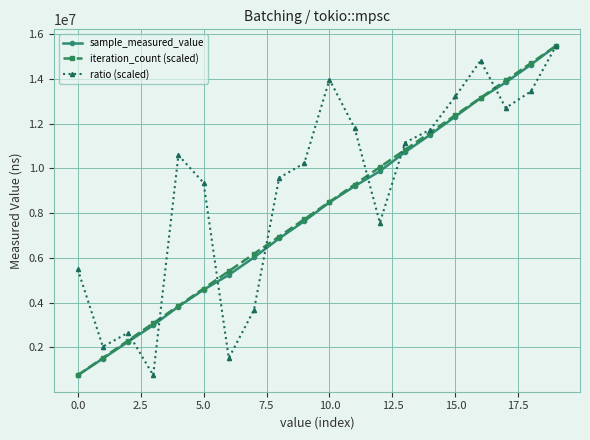

At how many categories does at least one series exceed 2873735?

18